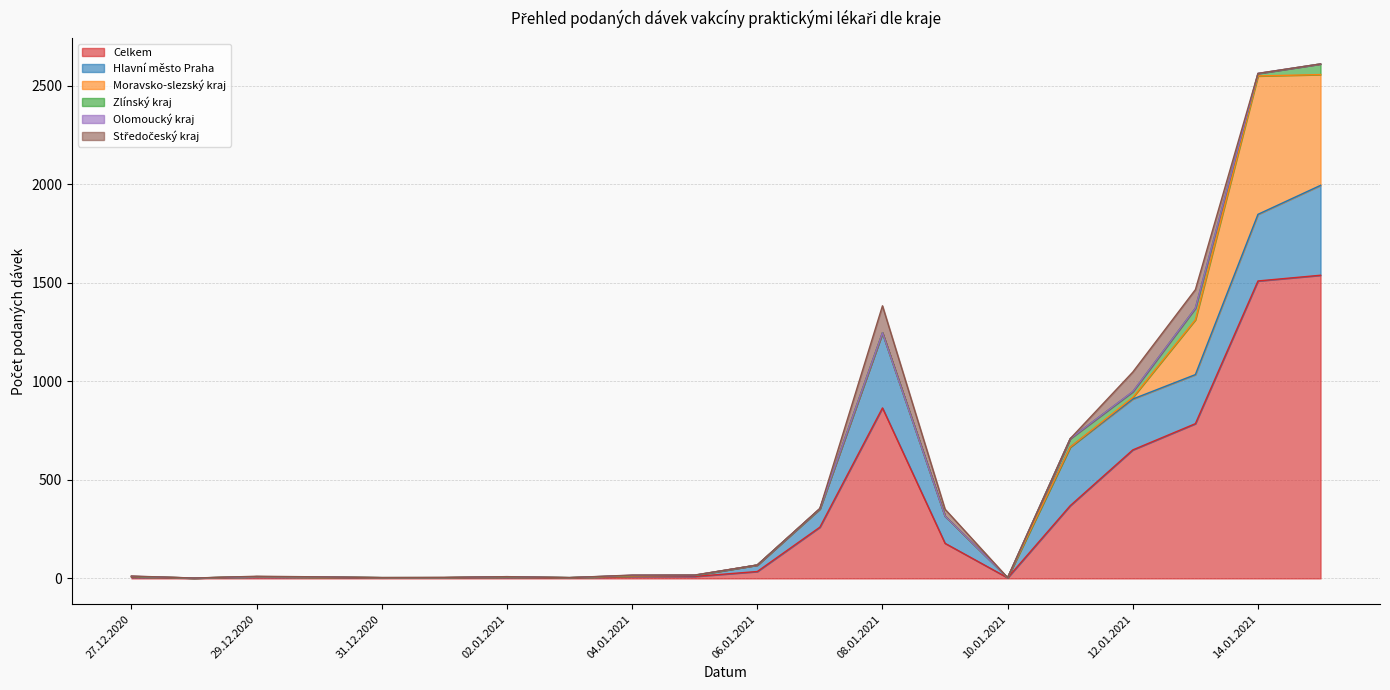

Which series has the largest range (max minus min)?

Celkem